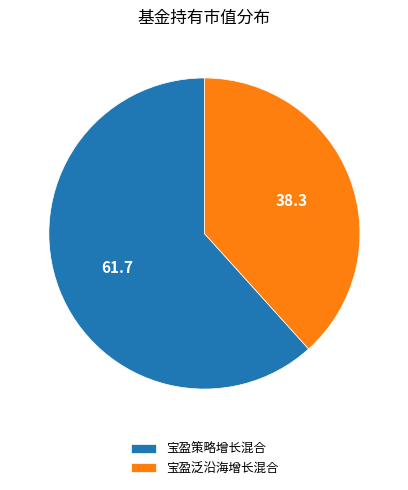

Rank the categories by value from highest to lowest.

宝盈策略增长混合, 宝盈泛沿海增长混合